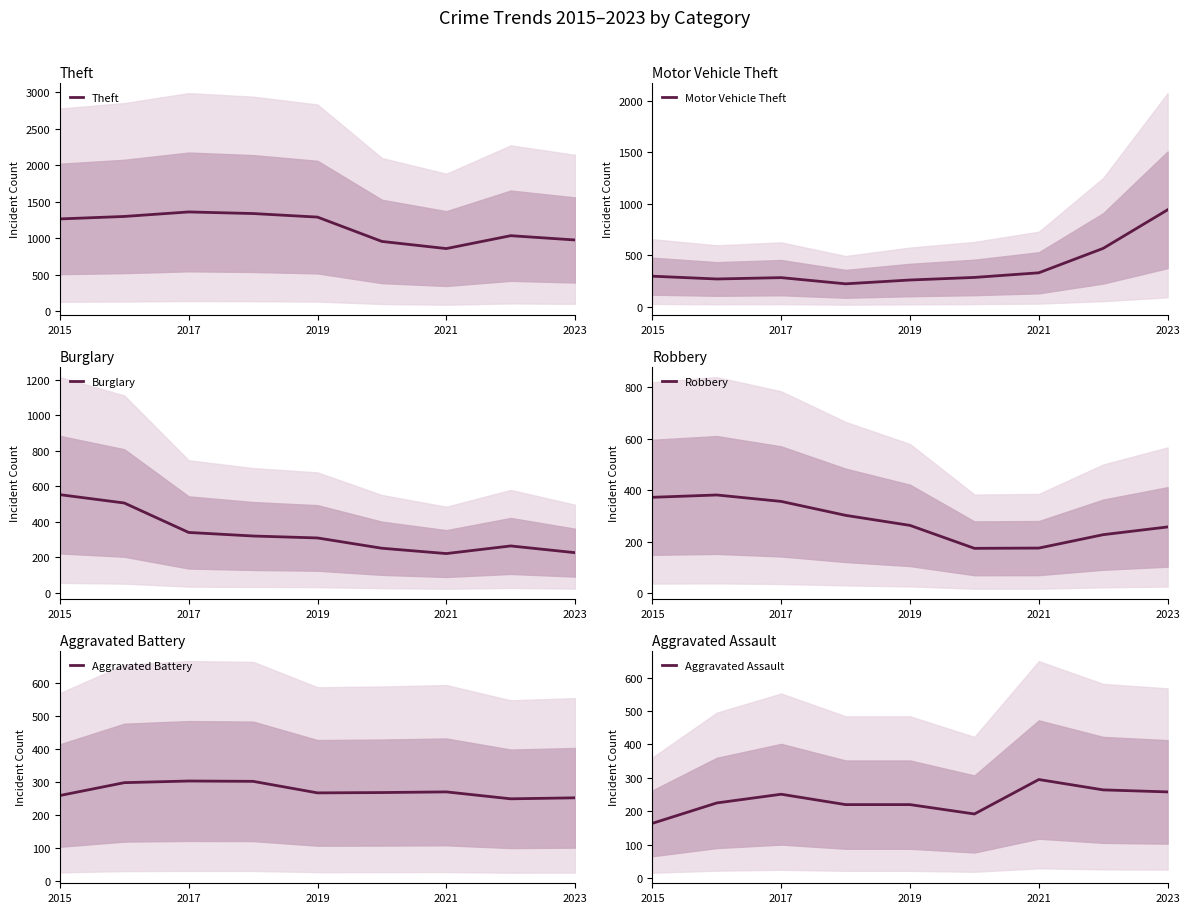

True or false: Motor Vehicle Theft has a value of 122 at 2015.

False